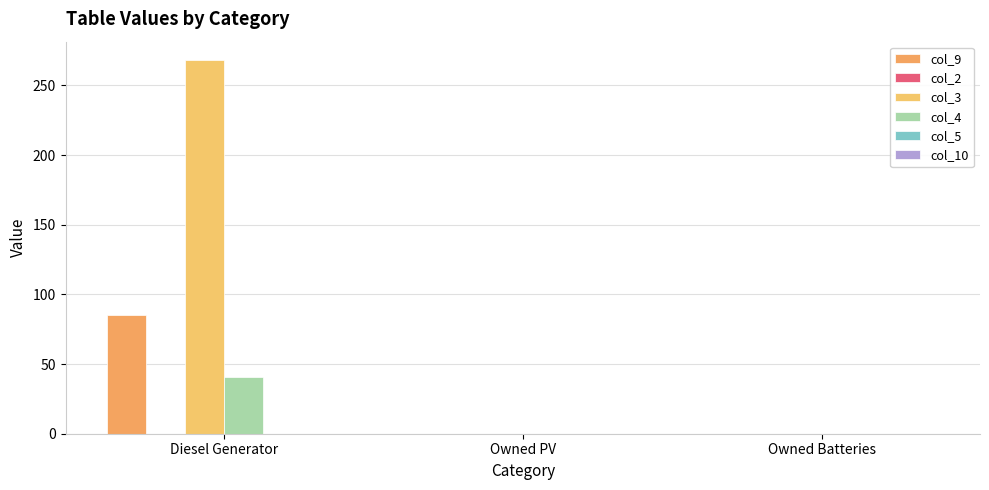

Are the bars grouped side by side (vs. stacked)?

Yes